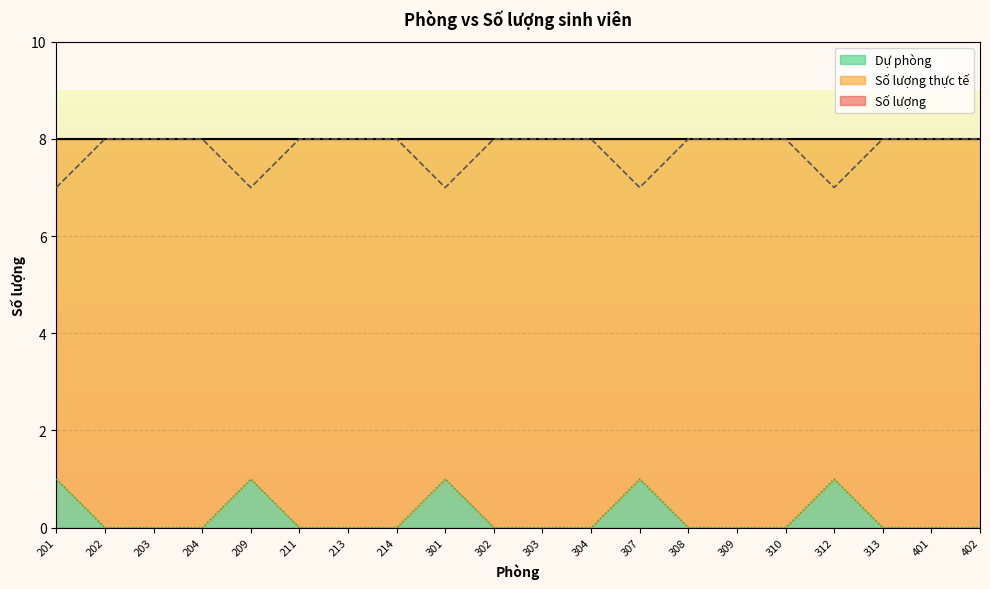

What is the difference between the second highest and minimum values in the Số lượng thực tế series?

1